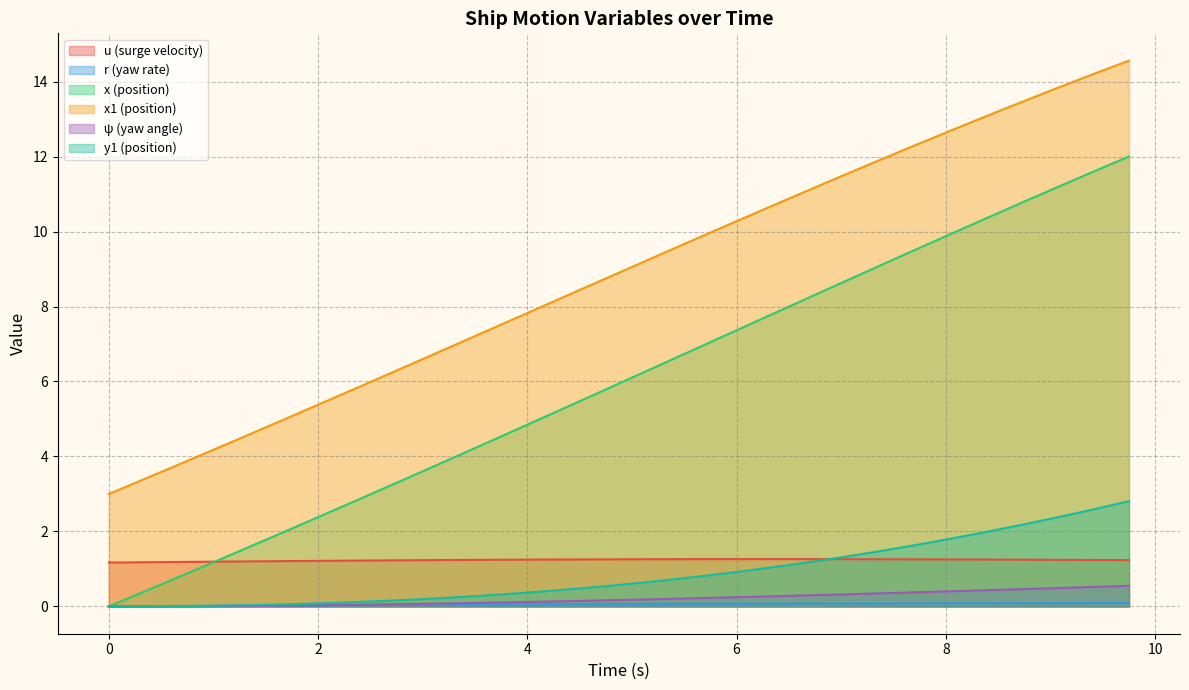

What is the difference between the second highest and second lowest values in the psi series?

0.5